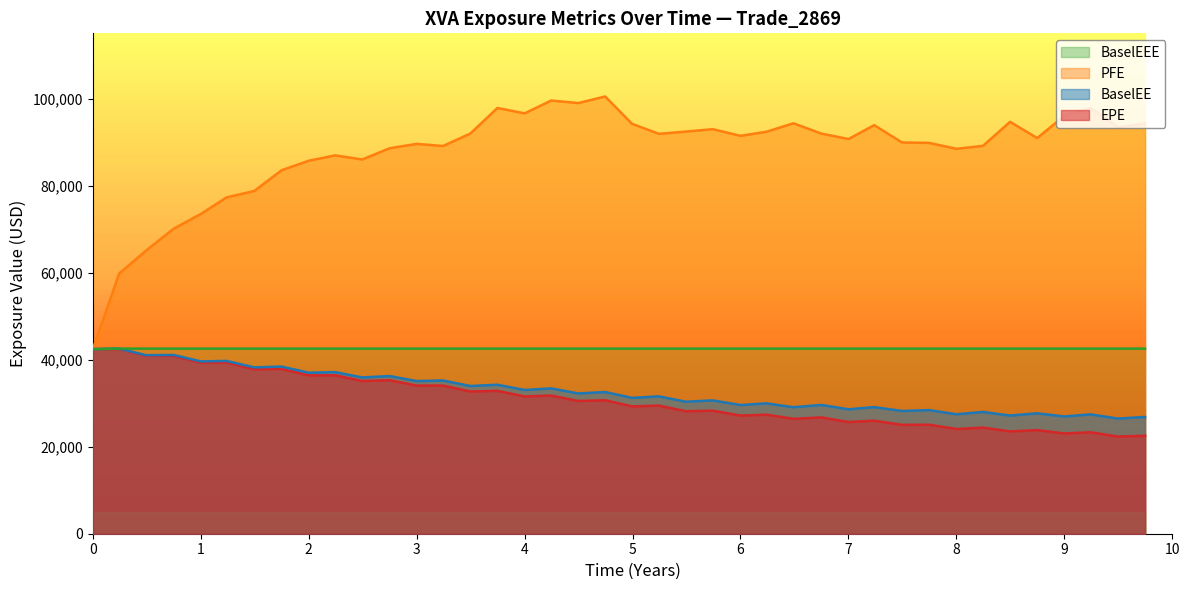

Reading right to left, what are all the values shown in this chart?

EPE: 22512.6	22342.3	23313.8	23042.8	23805.4	23515.5	24384.9	24068.2	25051.8	25029.0	25979.6	25672.8	26726.0	26407.3	27356.9	27160.6	28286.5	28156.0	29447.2	29274.3	30676.5	30510.5	31753.0	31553.3	32833.6	32690.9	34051.0	34041.9	35285.6	35089.9	36408.1	36389.5	37874.2	37790.5	39353.4	39324.0	40870.8	40903.3	42472.6	42422.5
PFE: 94268.8	93442.0	97853.3	96036.8	90931.7	94664.9	89136.9	88458.8	89814.9	89914.5	93899.3	90709.1	91960.9	94331.2	92388.5	91442.3	92976.5	92419.1	91901.0	94207.9	100482.0	98974.0	99554.4	96605.3	97845.4	91956.1	89104.0	89595.5	88583.7	86012.0	86950.6	85719.4	83536.3	78777.5	77293.7	73485.7	70103.3	65058.1	59785.7	42422.5
BaselEE: 26834.4	26461.8	27436.6	26950.6	27669.1	27161.9	27990.7	27459.1	28408.5	28211.2	29101.9	28594.2	29598.6	29076.4	29953.1	29577.4	30639.1	30340.1	31567.4	31220.9	32565.6	32240.2	33396.8	33036.3	34238.4	33952.3	35222.6	35077.1	36237.5	35916.4	37141.6	37004.5	38415.9	38232.9	39711.0	39601.0	41078.7	41036.5	42541.0	42422.5
BaselEEE: 42541.0	42541.0	42541.0	42541.0	42541.0	42541.0	42541.0	42541.0	42541.0	42541.0	42541.0	42541.0	42541.0	42541.0	42541.0	42541.0	42541.0	42541.0	42541.0	42541.0	42541.0	42541.0	42541.0	42541.0	42541.0	42541.0	42541.0	42541.0	42541.0	42541.0	42541.0	42541.0	42541.0	42541.0	42541.0	42541.0	42541.0	42541.0	42541.0	42422.5